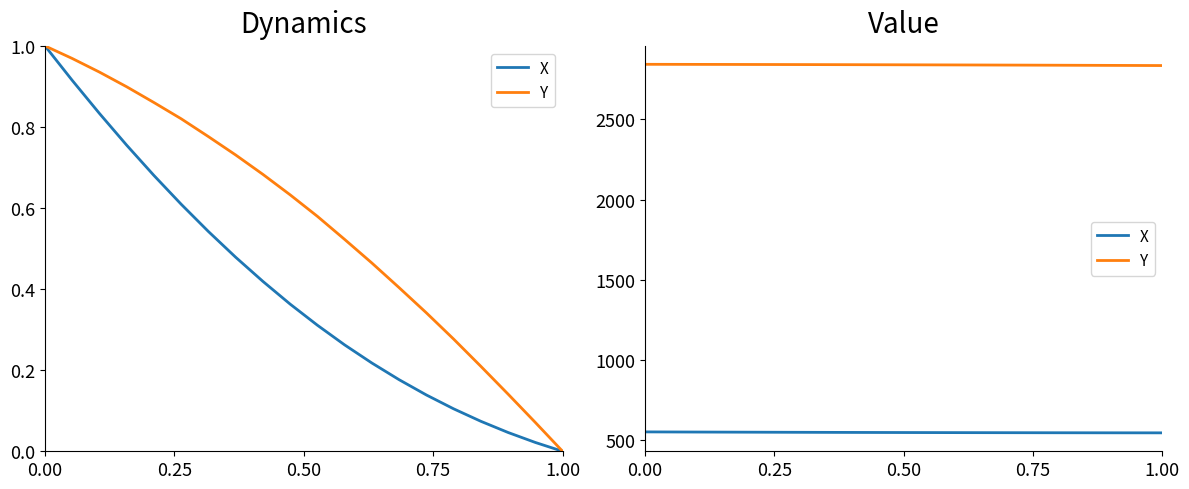

At how many categories does at least one series exceed 722?

20